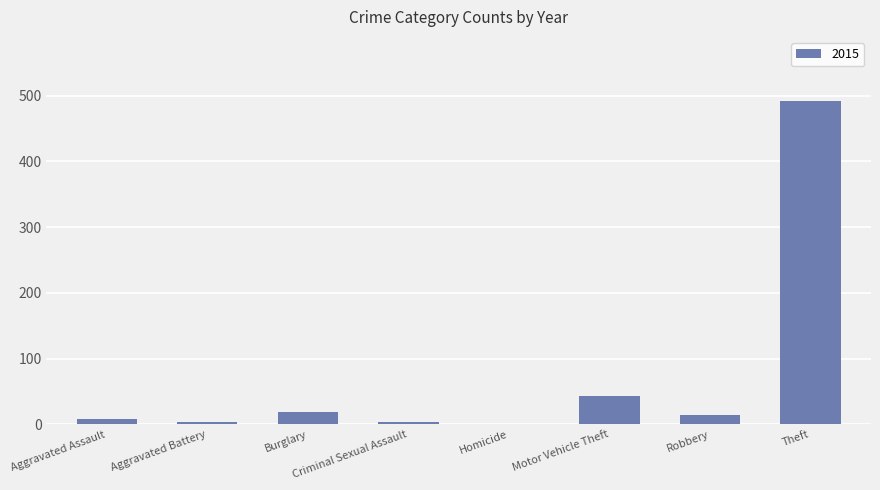

What is the maximum value shown in the chart?

491